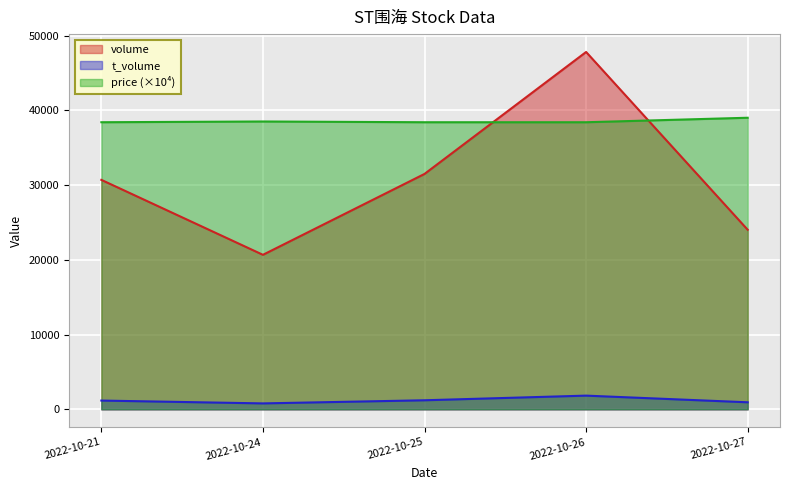

Read the t_volume value at 2022-10-27.

944